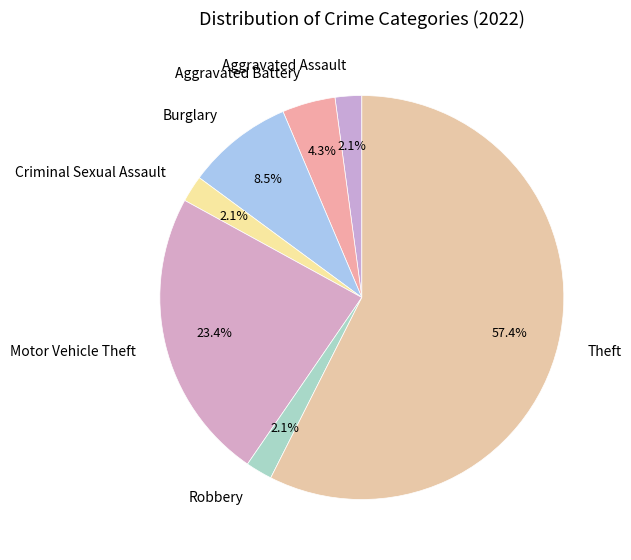

What percentage is NOT represented by Aggravated Assault?

97.9%